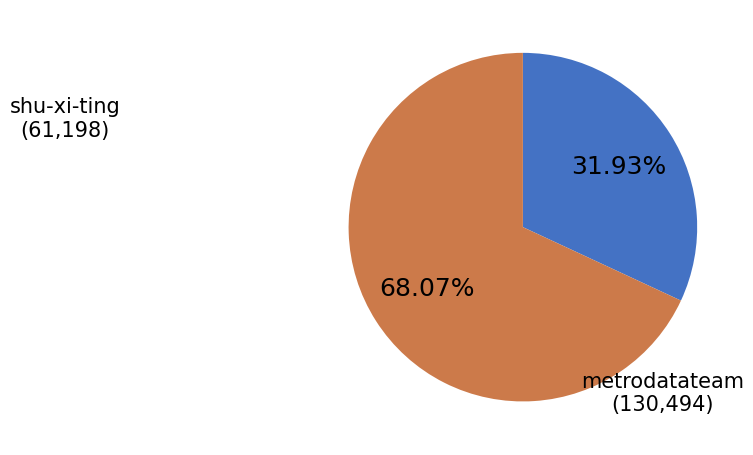

Count the number of slices in the pie.

2